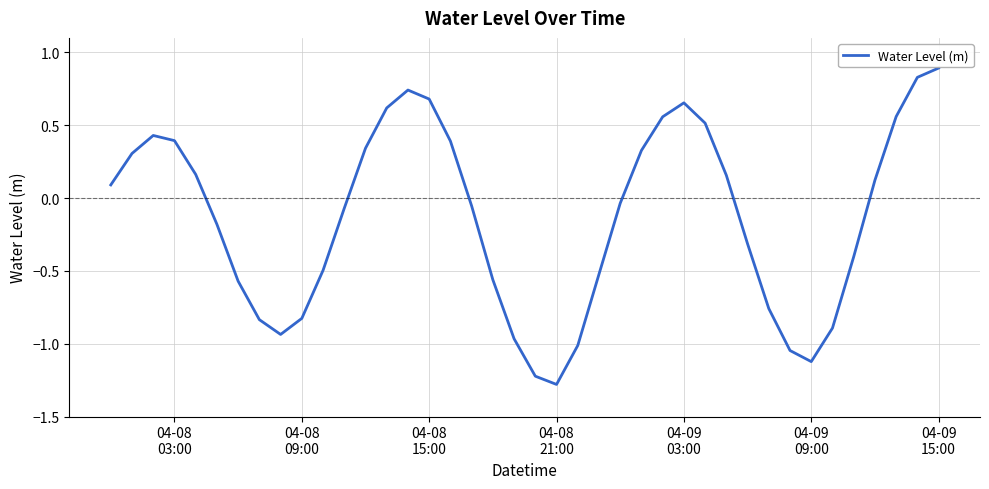

What is the difference between the maximum and minimum values?

2.2